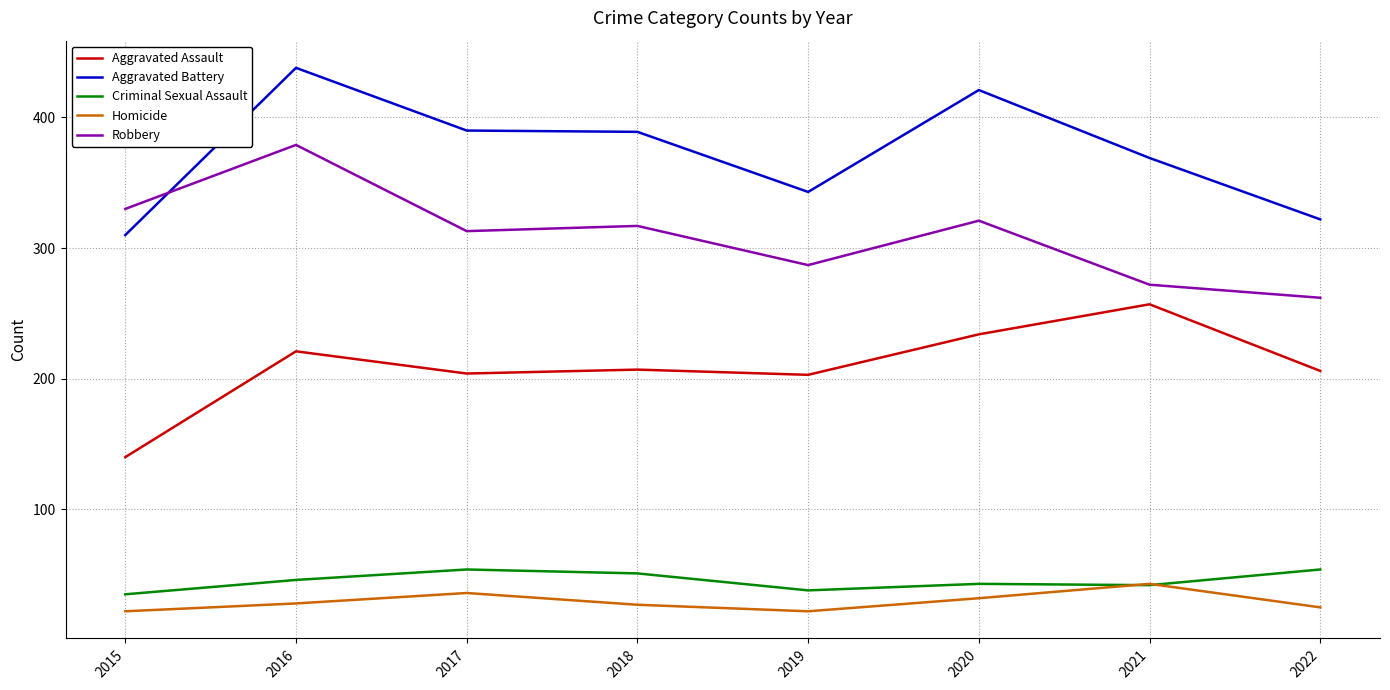

At which category does Robbery reach its first local peak?

2016